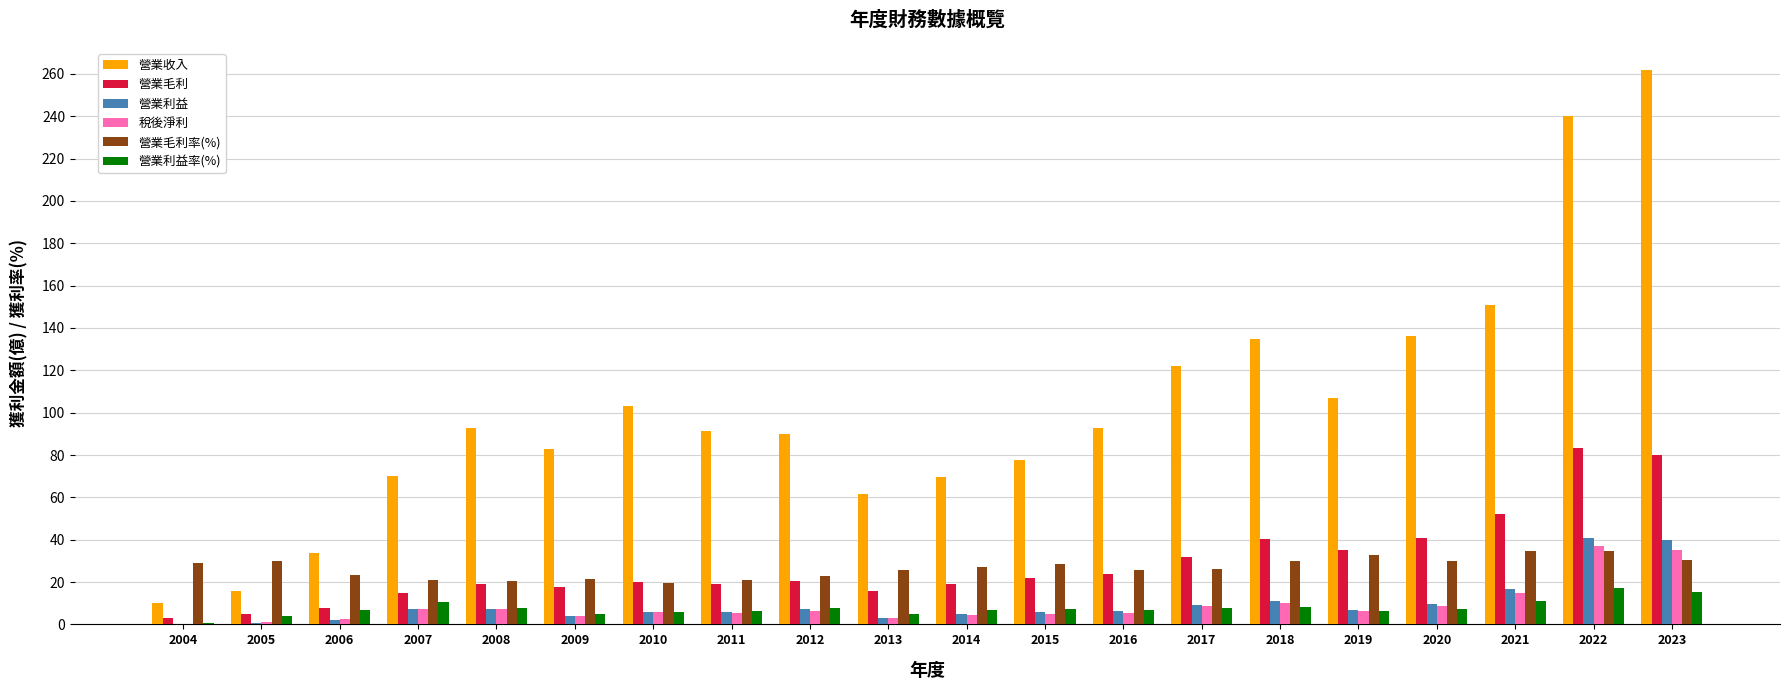

Which category has the highest value in the 營業毛利 series?

2022